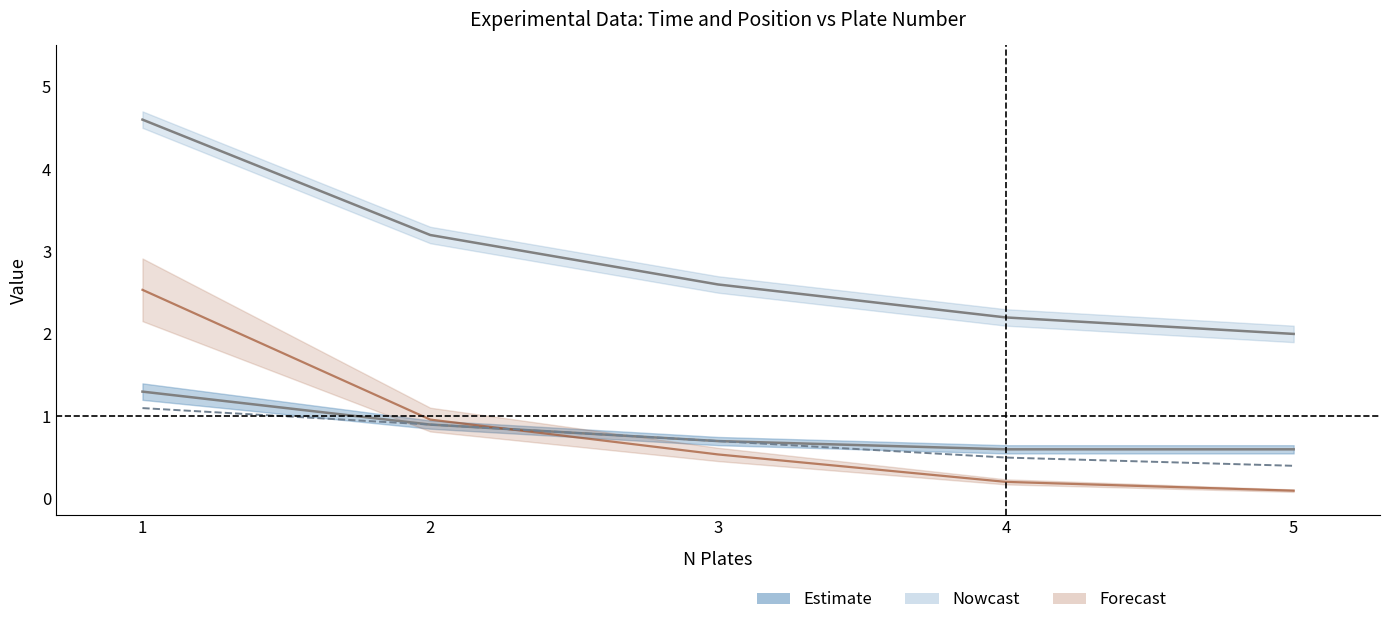

How many categories are shown in the chart?

5